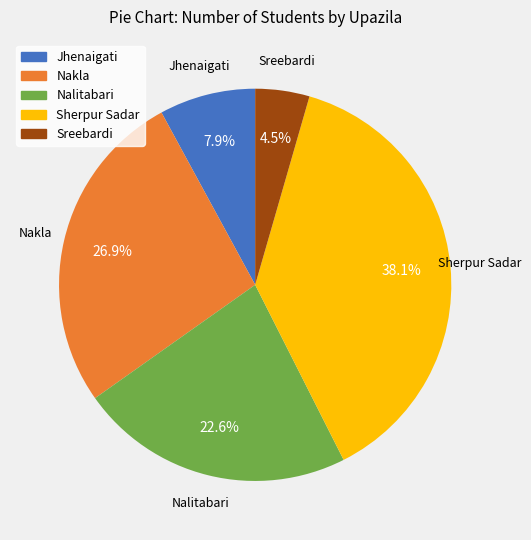

Does Sreebardi represent more than half of the total?

No